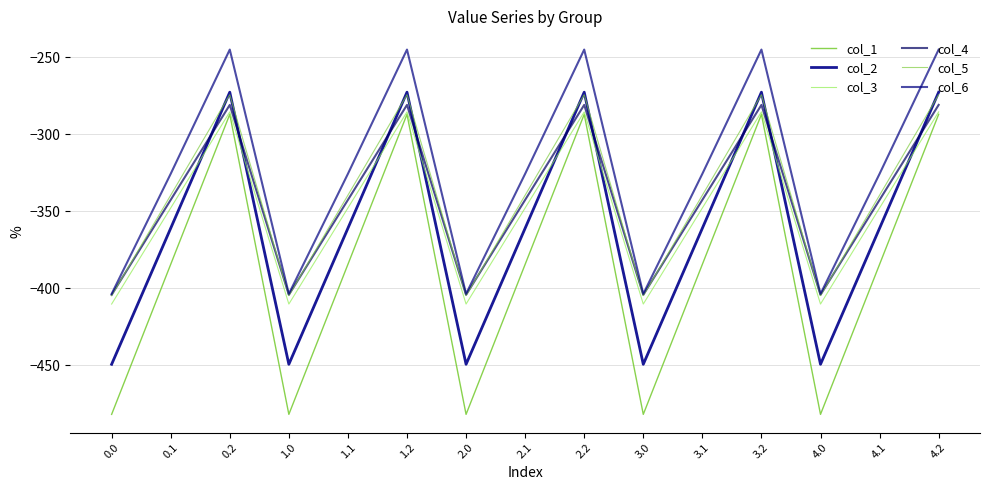

In col_5, how many points are higher than both neighbors (excluding endpoints)?

4